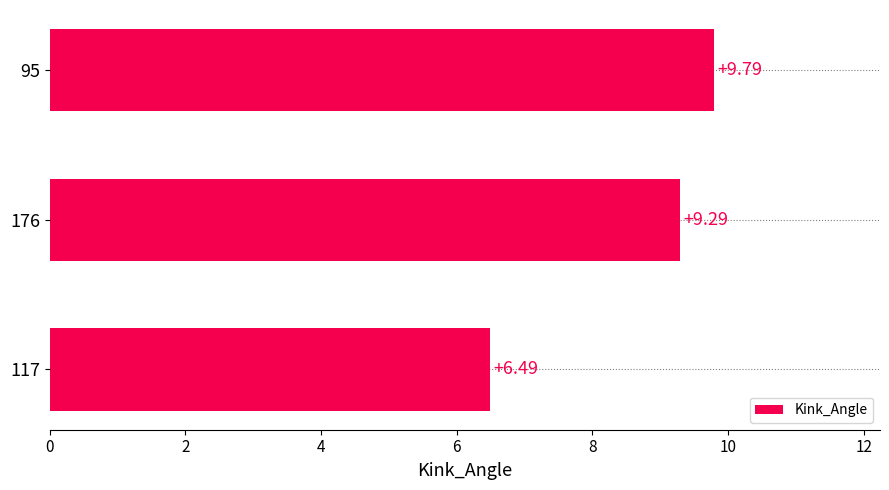

Rank the categories by value from highest to lowest.

95, 176, 117